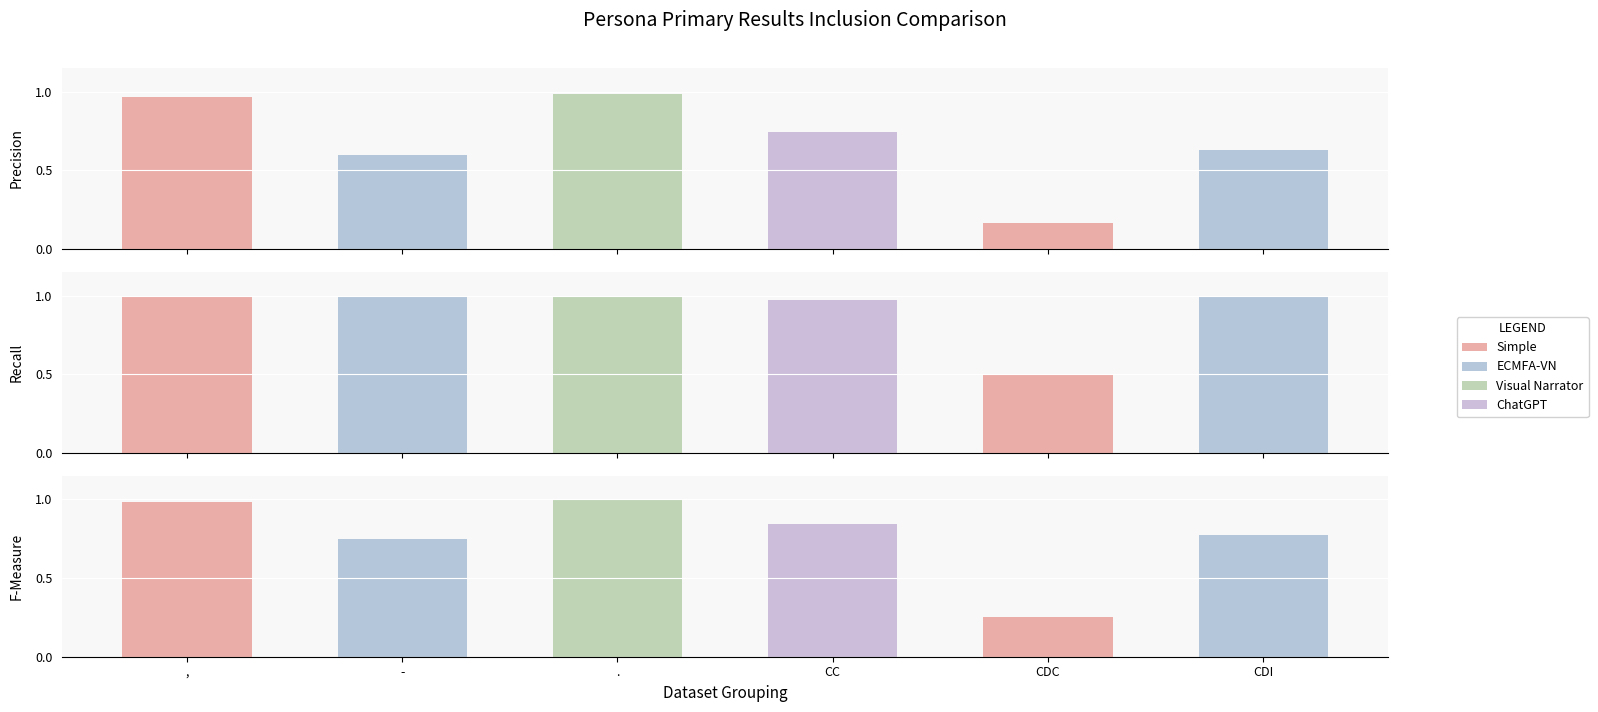

How many bars are there in each group?

3